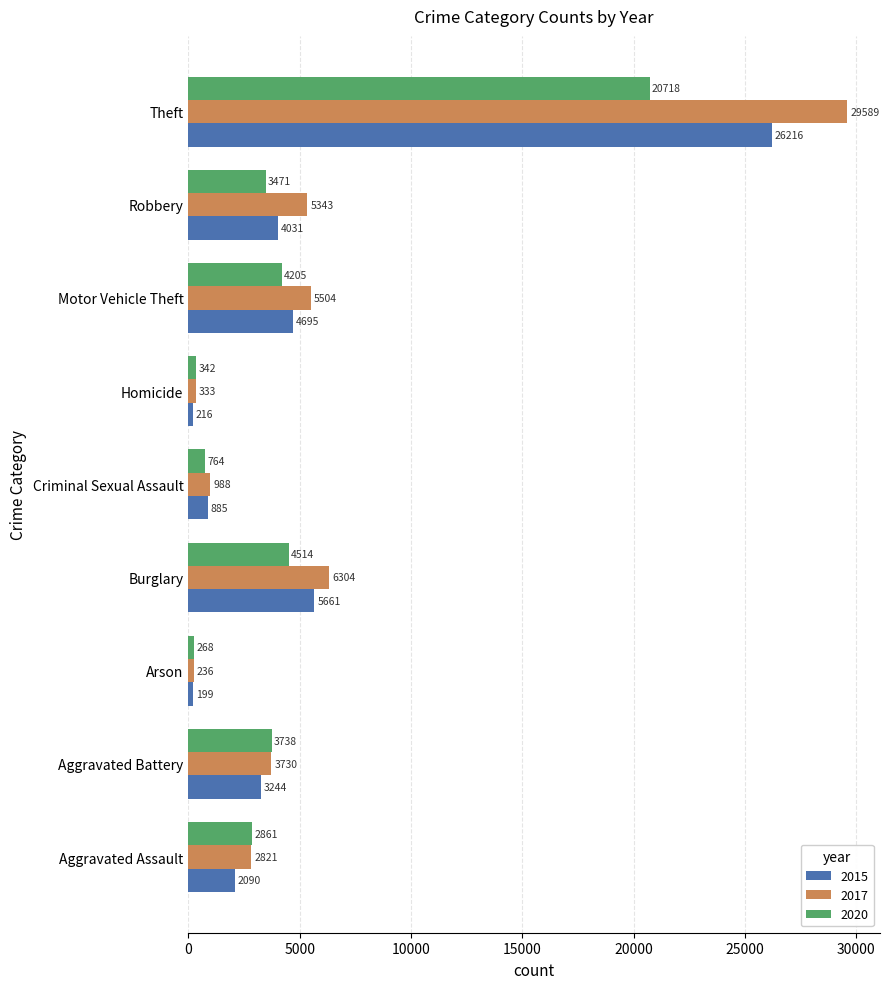

Is the value of 2020 at Theft greater than the value of 2017 at Criminal Sexual Assault?

Yes